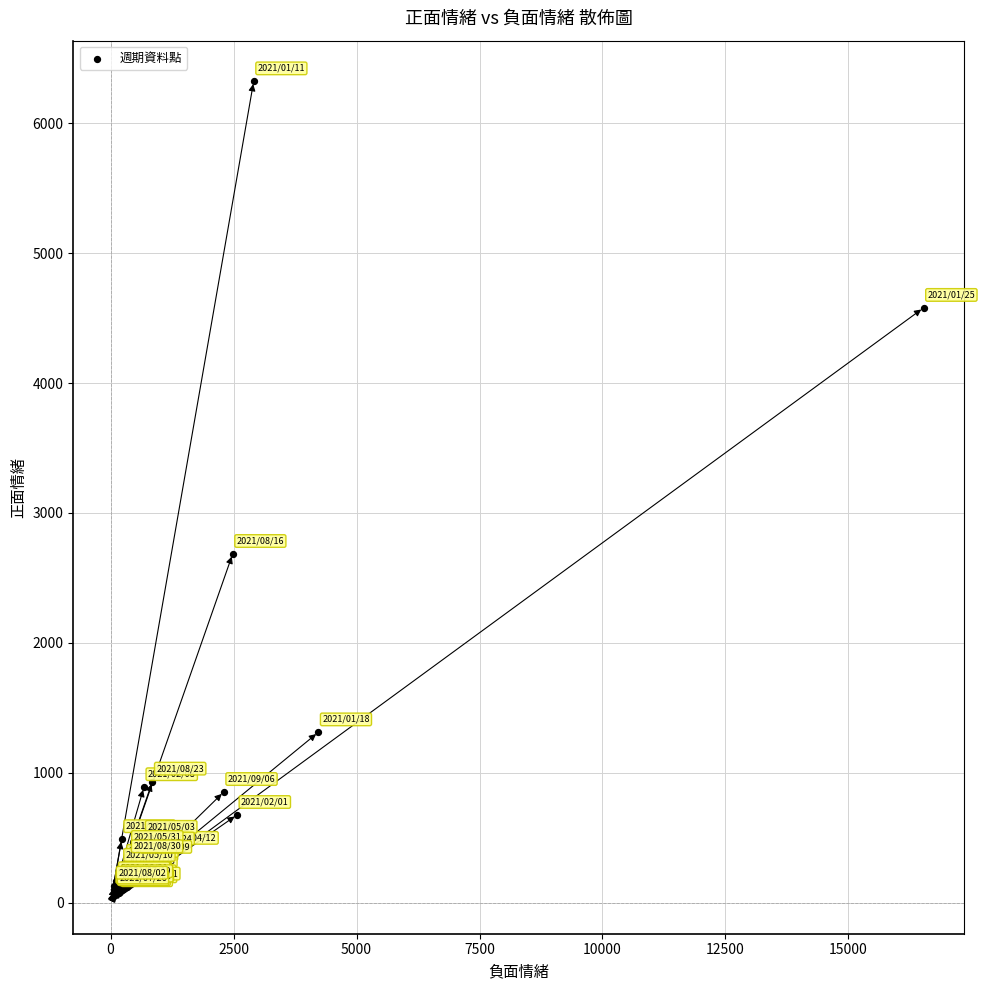

What Y value in the scatter plot is closest to 3198?

2685